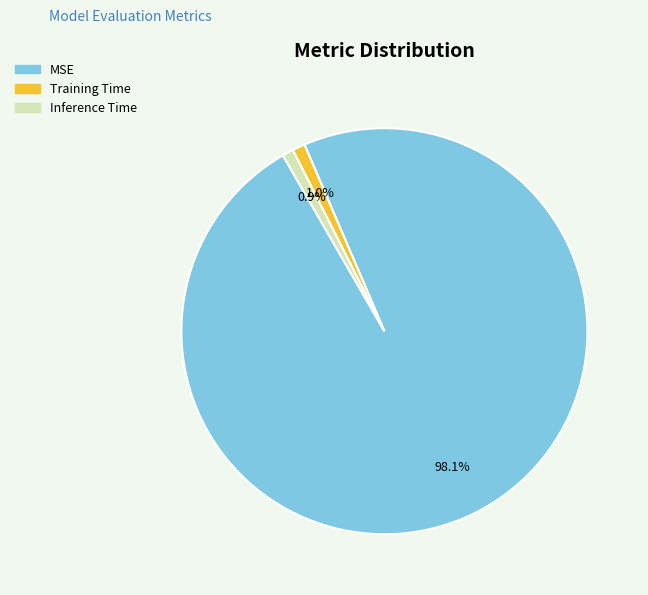

Which slice is the largest?

MSE